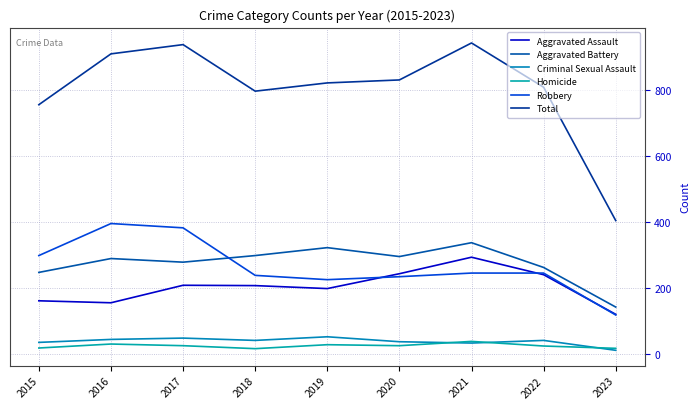

What is the difference between the Aggravated Assault values at 2016 and 2022?

85